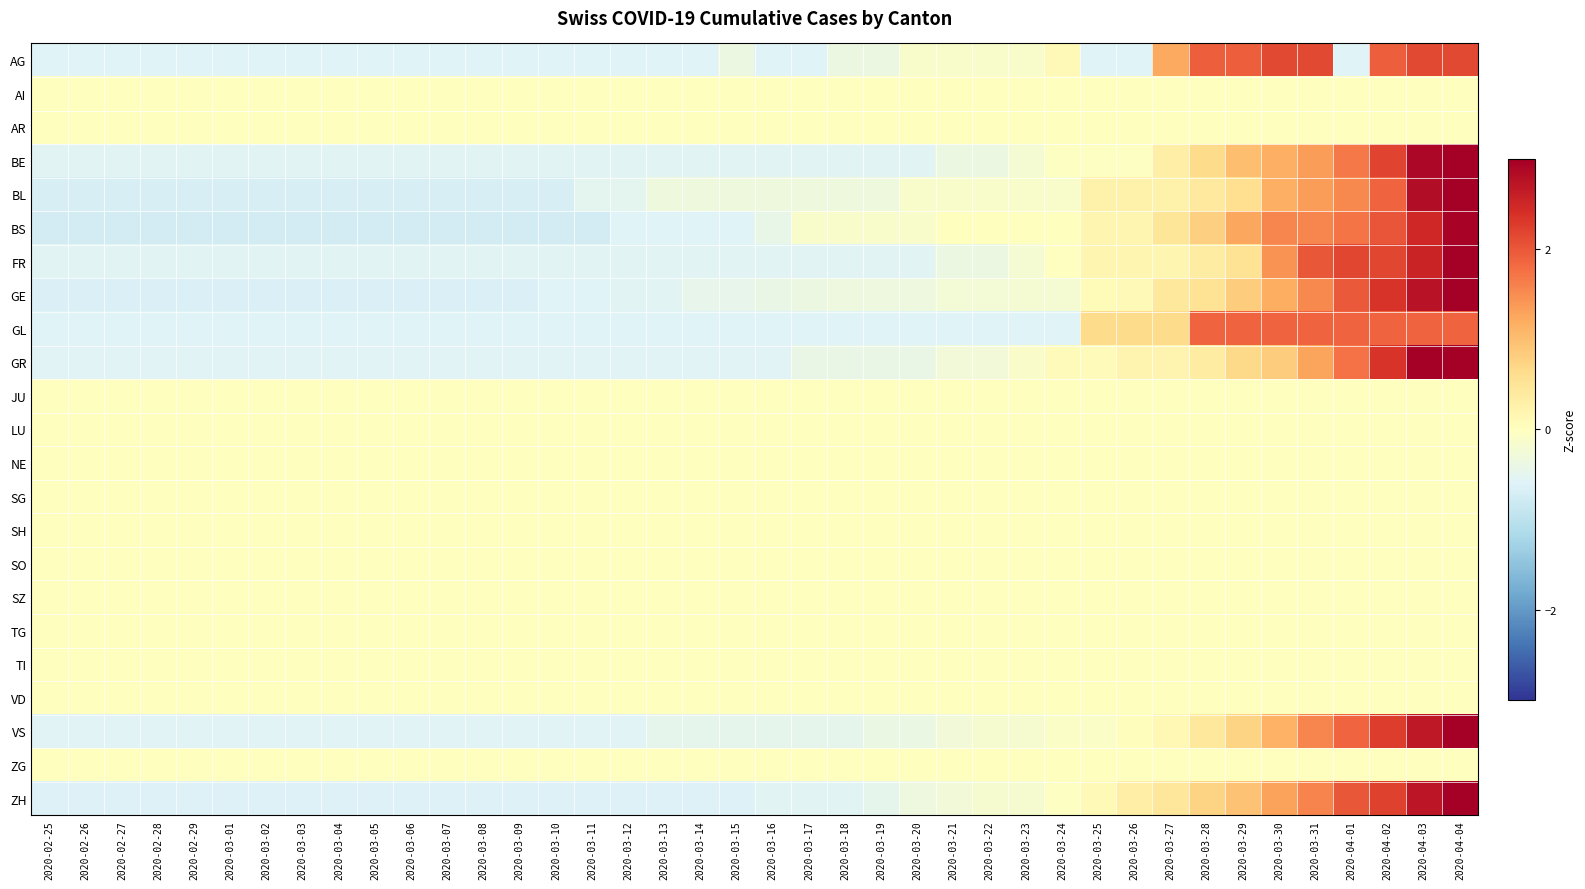

List the series in order of their peak value, lowest first.

AI, AR, JU, LU, NE, SG, SH, SO, SZ, TG, TI, VD, ZG, GL, AG, BS, ZH, FR, GE, BE, GR, VS, BL